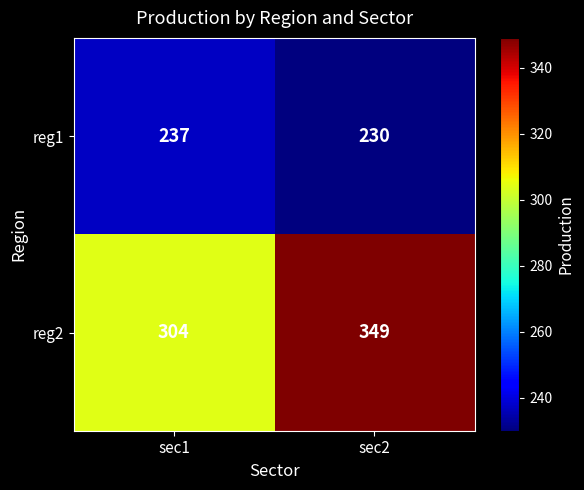

What is the greatest value displayed?

349